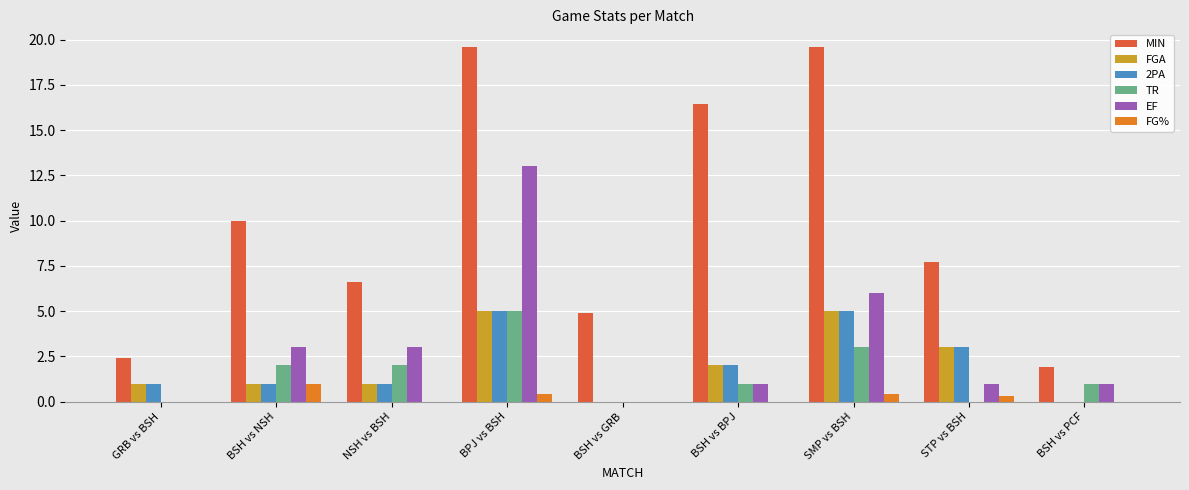

At which category is the sum across all series the highest?

BPJ vs BSH